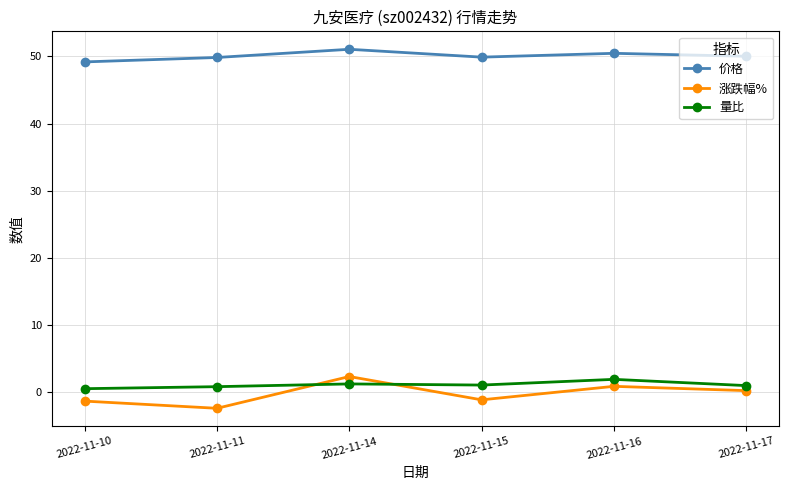

Is the value of 量比 at 2022-11-11 greater than the value of 价格 at 2022-11-15?

No